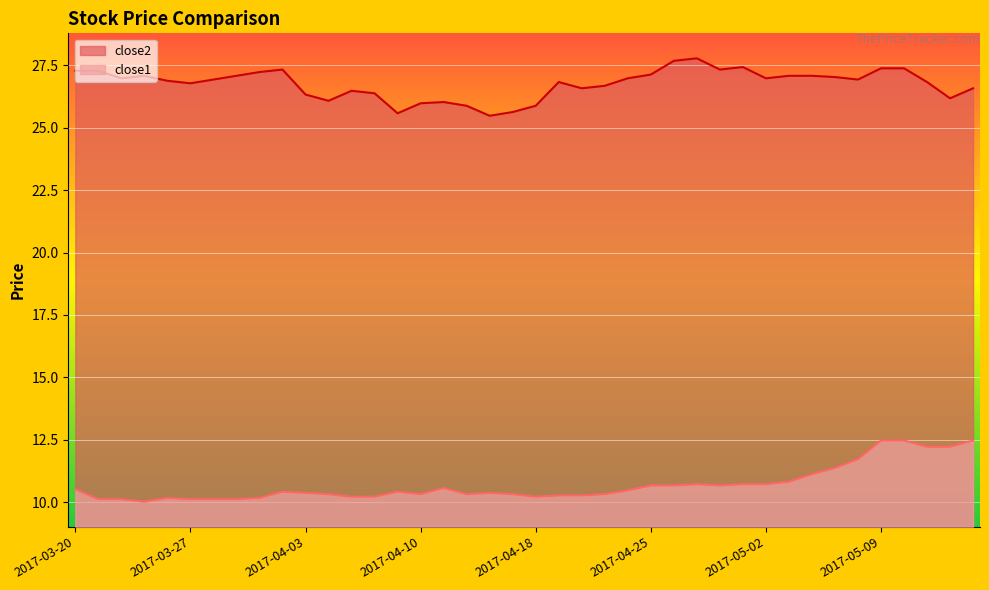

How many values in the close2 series exceed 26?

34